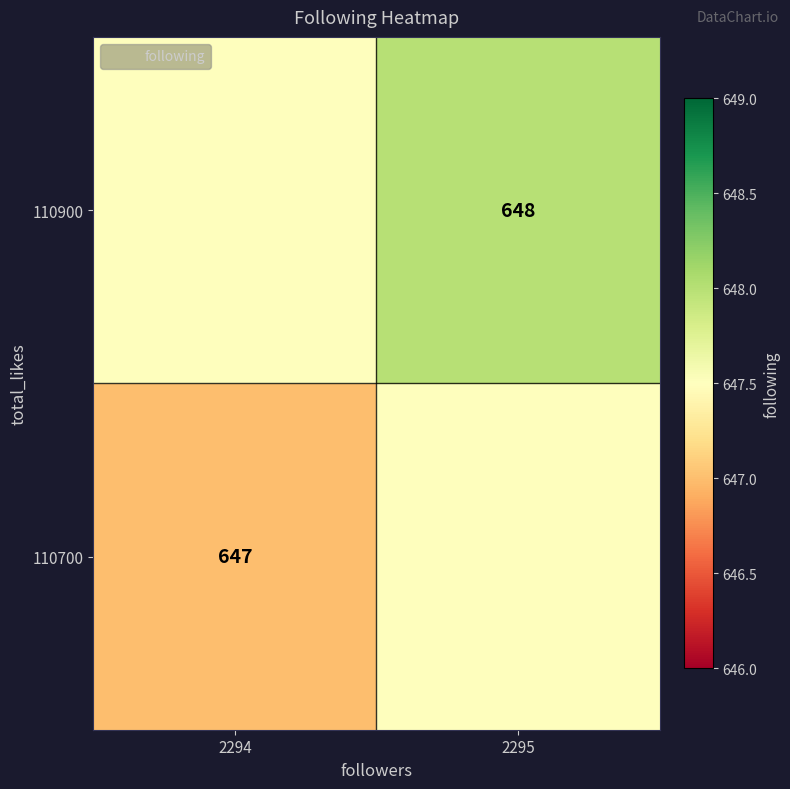

Which series changed the most between 2294 and 2295?

110700